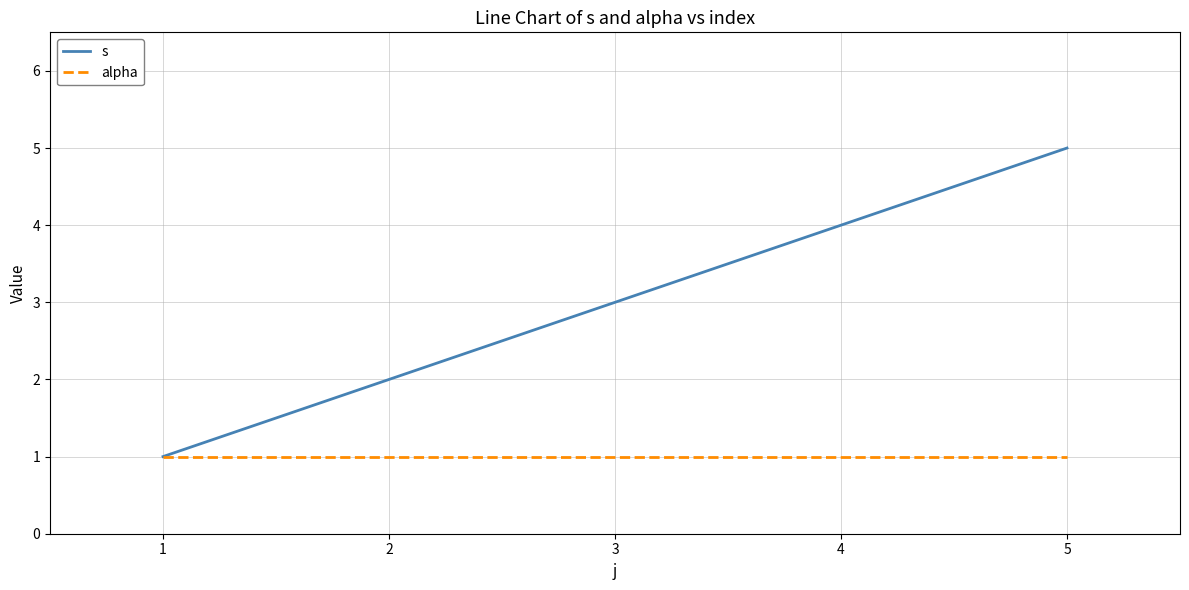

Where is s nearest to the value 3?

3